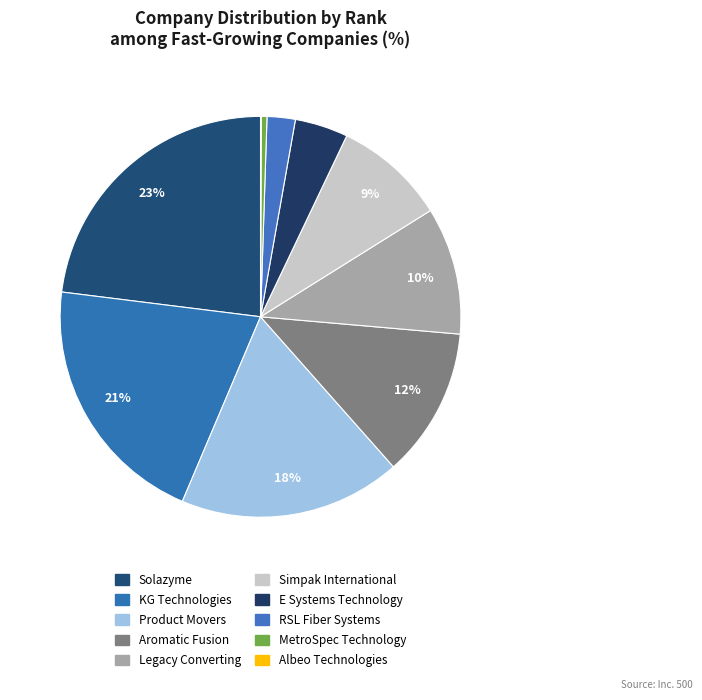

Is there any slice that represents more than half of the pie?

No